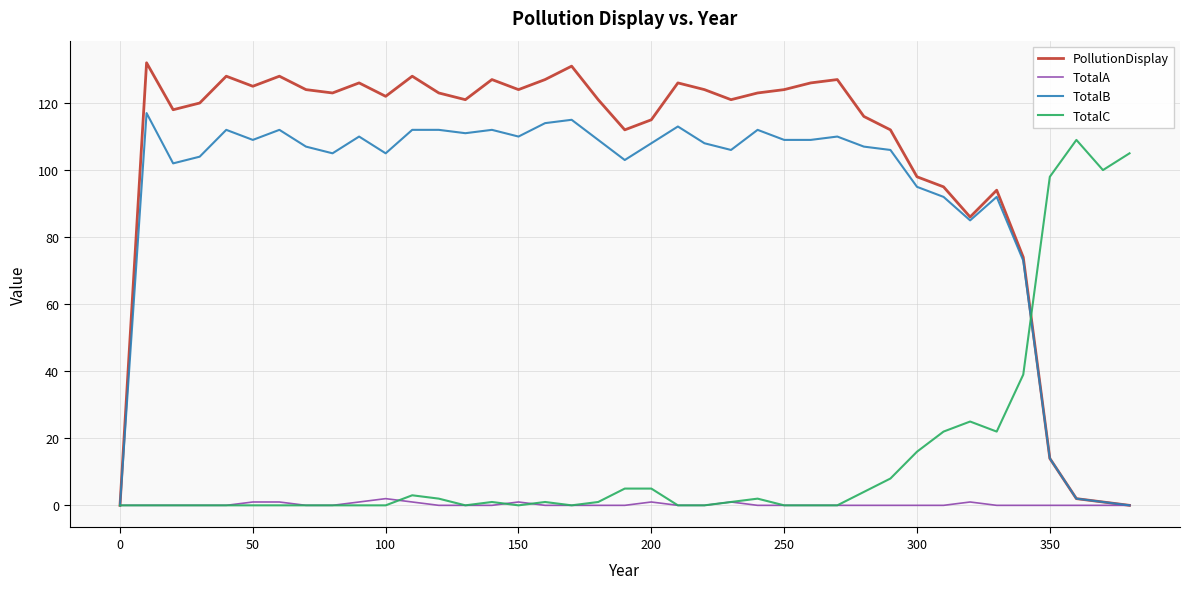

Which series has the largest range (max minus min)?

PollutionDisplay